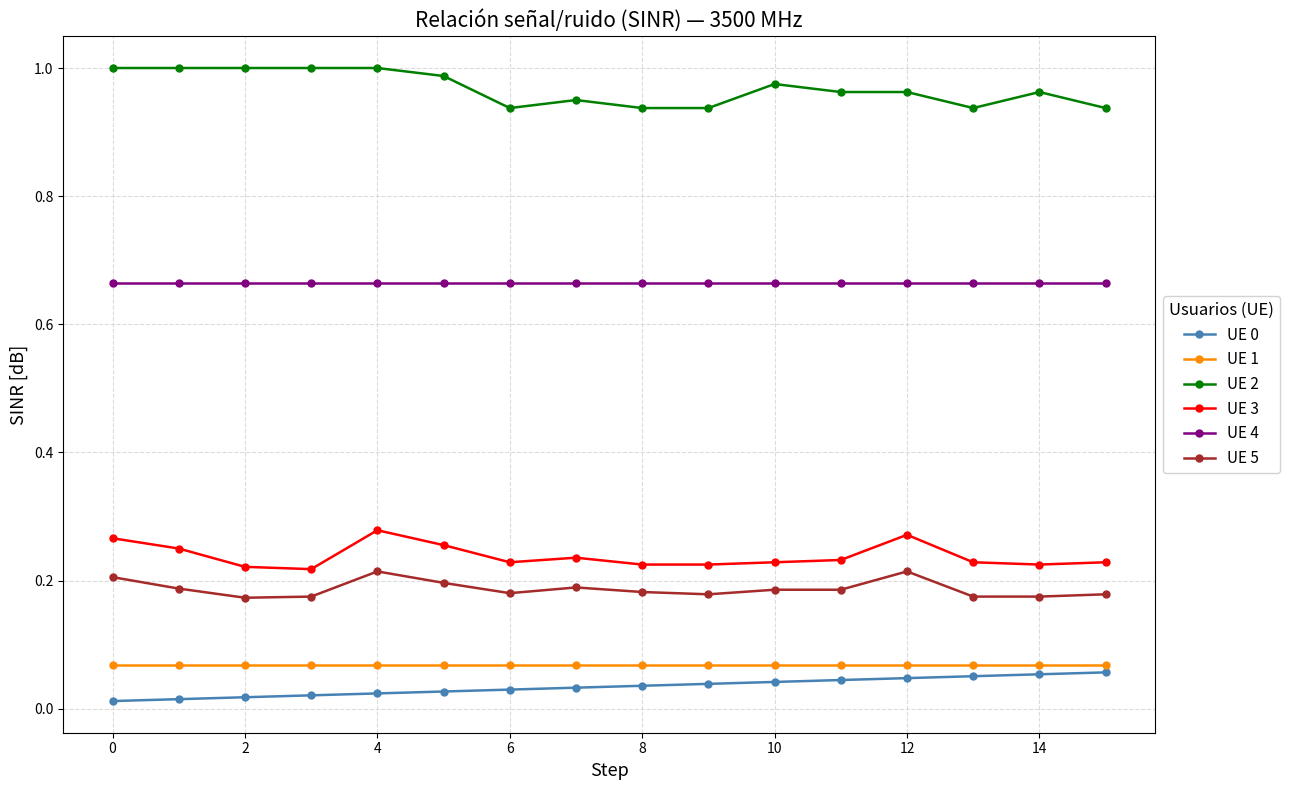

What is the sum of all UE 2 values?

15.5